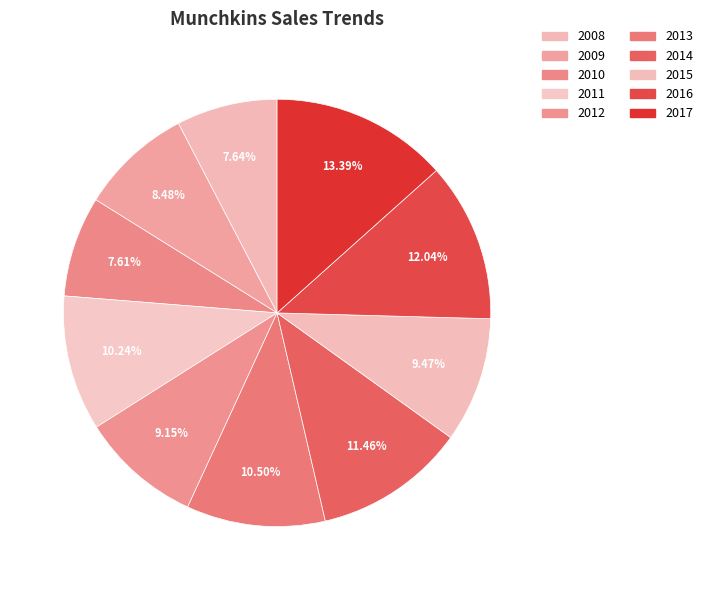

How many slices are in this pie chart?

10